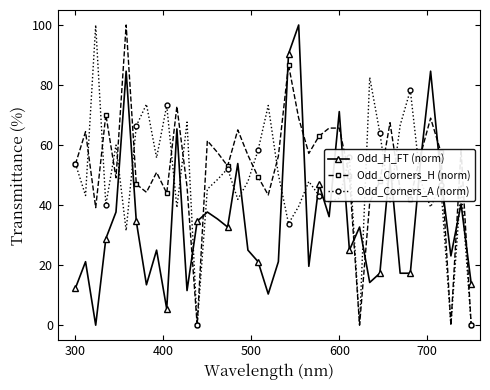

What is the maximum value for Odd_Corners_A (norm)?

100.0